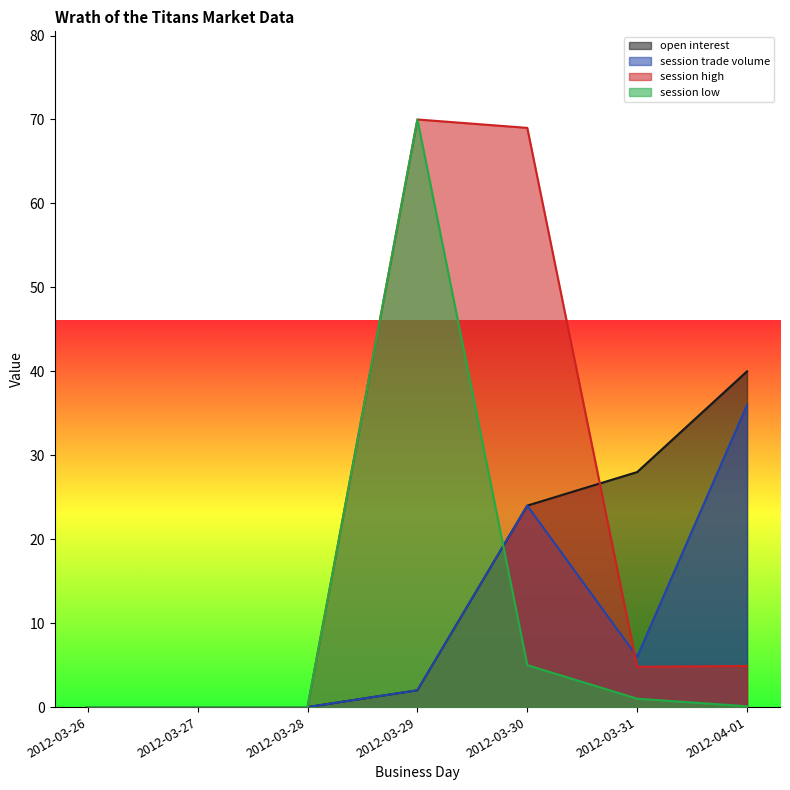

What are all the series names shown in the legend?

open interest, session trade volume, session high, session low